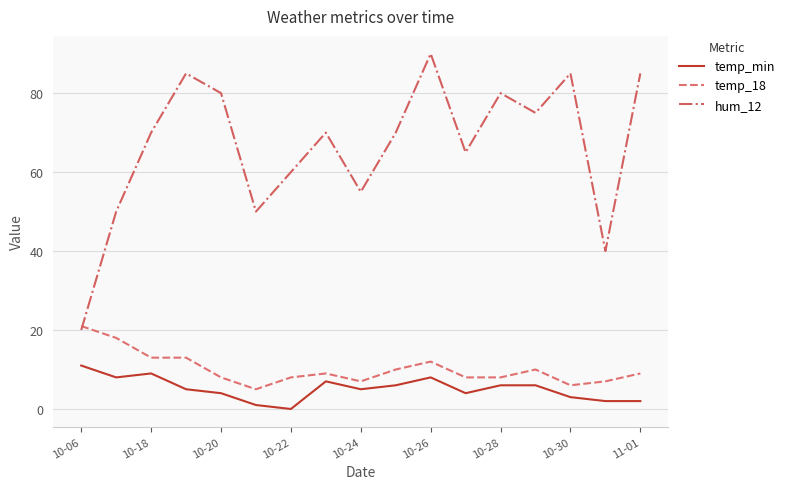

True or false: temp_min and hum_12 intersect in this chart.

False